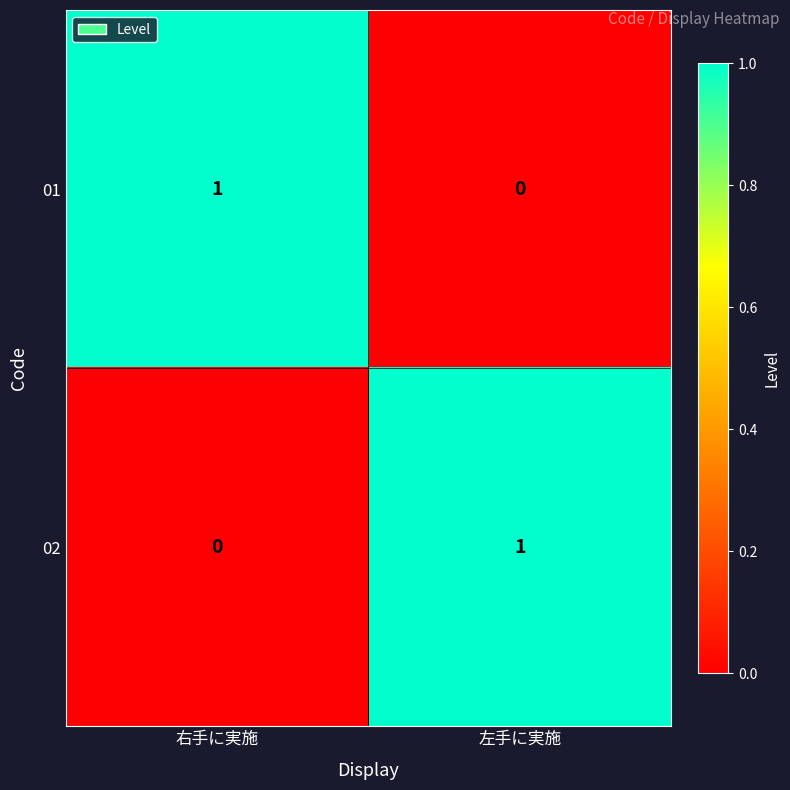

How many categories are shown in the chart?

2